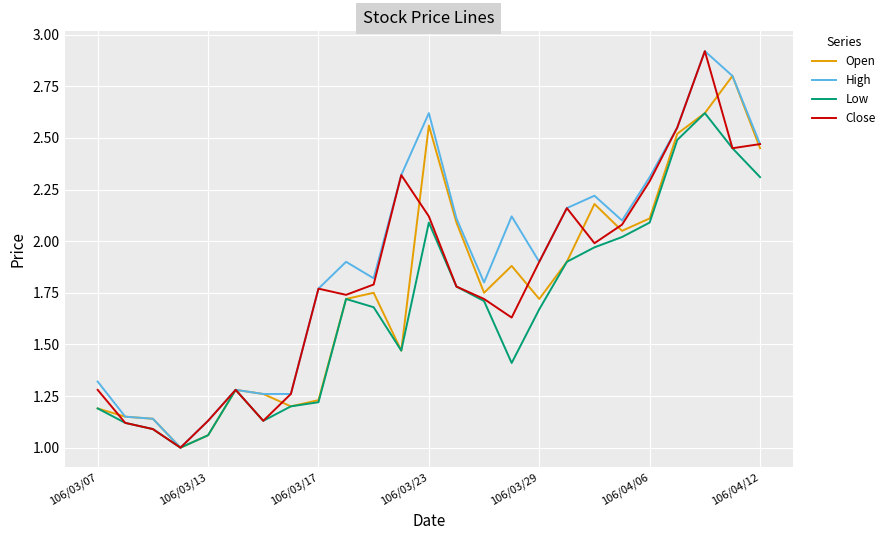

True or false: Open has more than 2 interior local peaks.

True